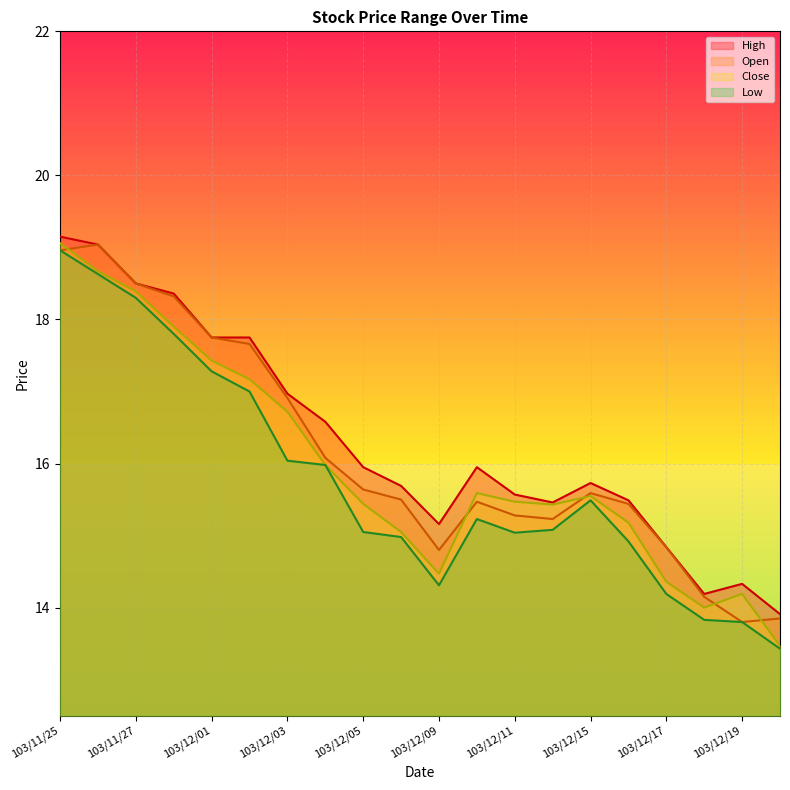

Which has a higher value, 103/12/19 or 103/12/17?

103/12/17